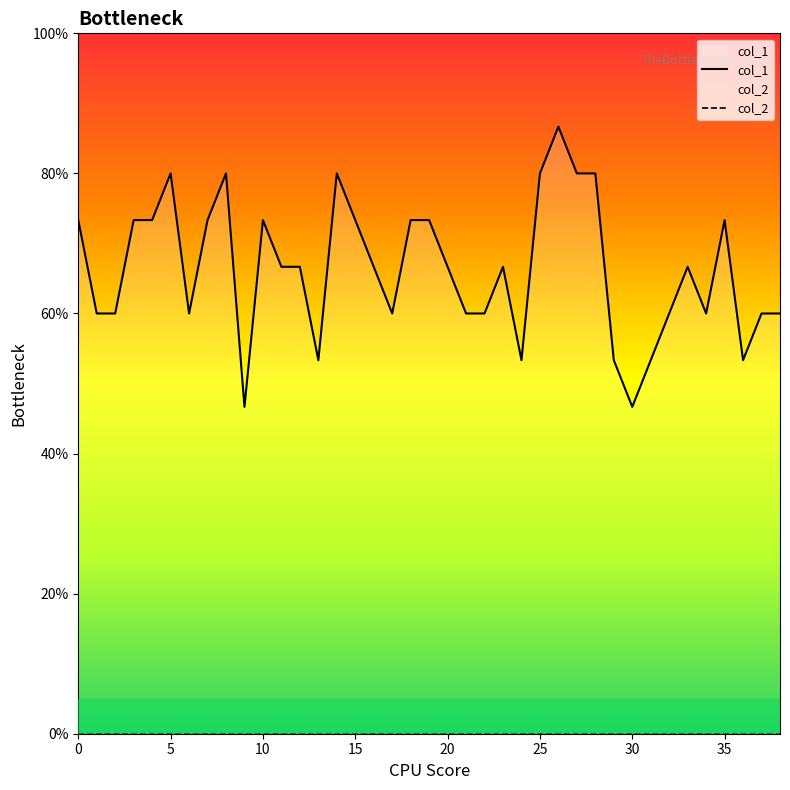

How many points are higher than both their immediate neighbors (excluding endpoints)?

8